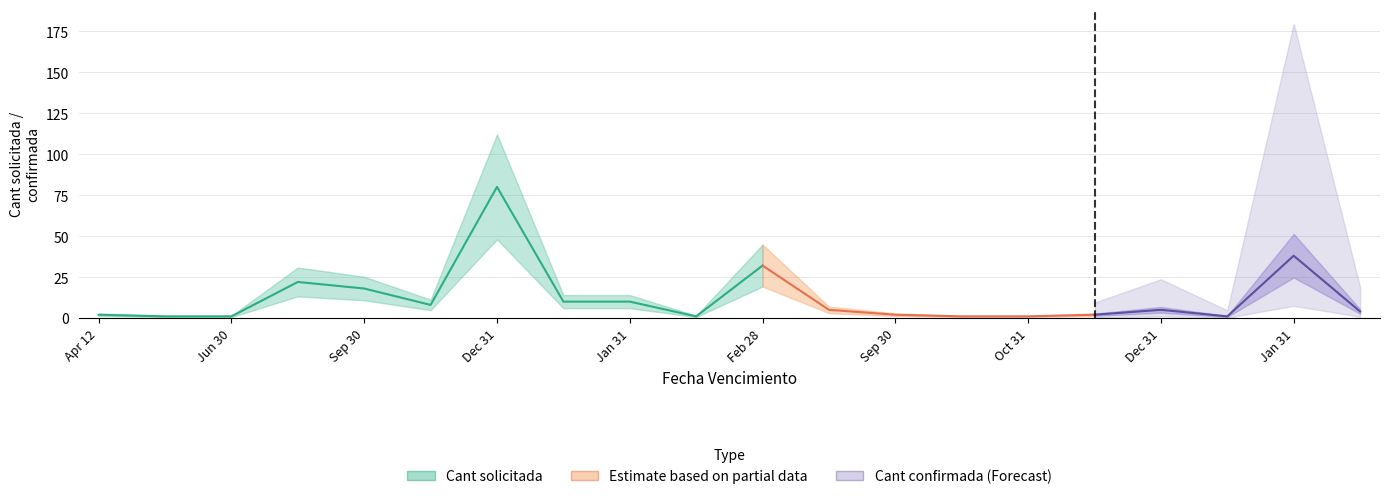

Is this an area chart (filled region under the line)?

No